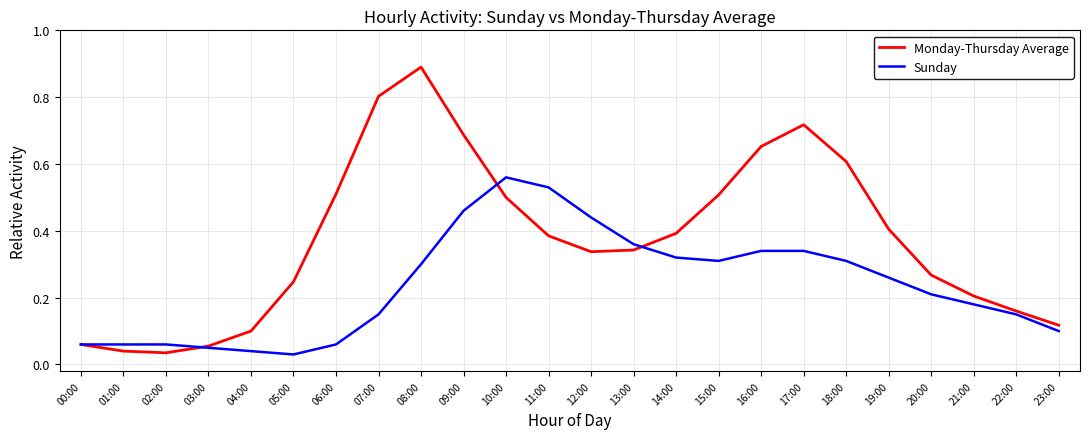

Is it true that Monday-Thursday Average equals 0.1 at 12:00?

False